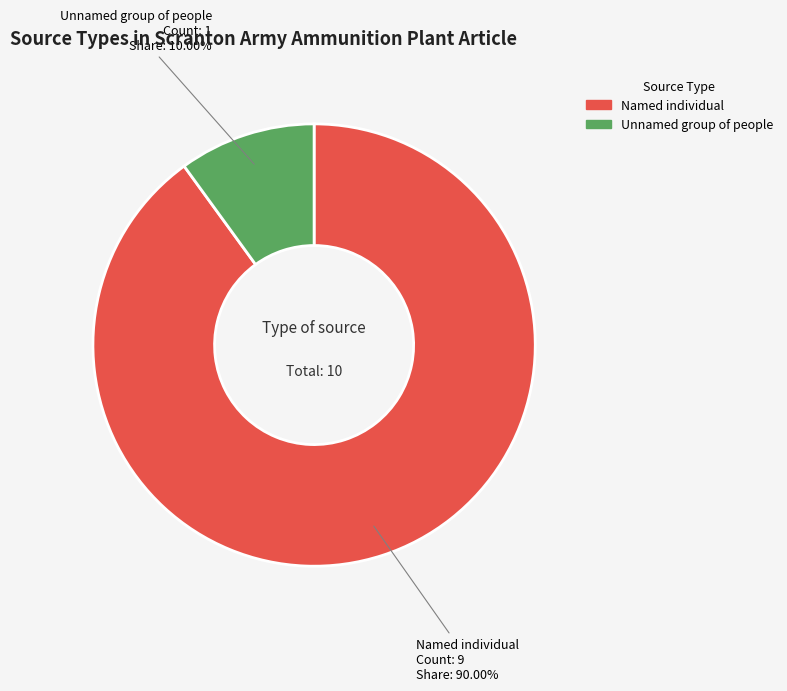

True or false: Named individual accounts for 90% of the total.

True